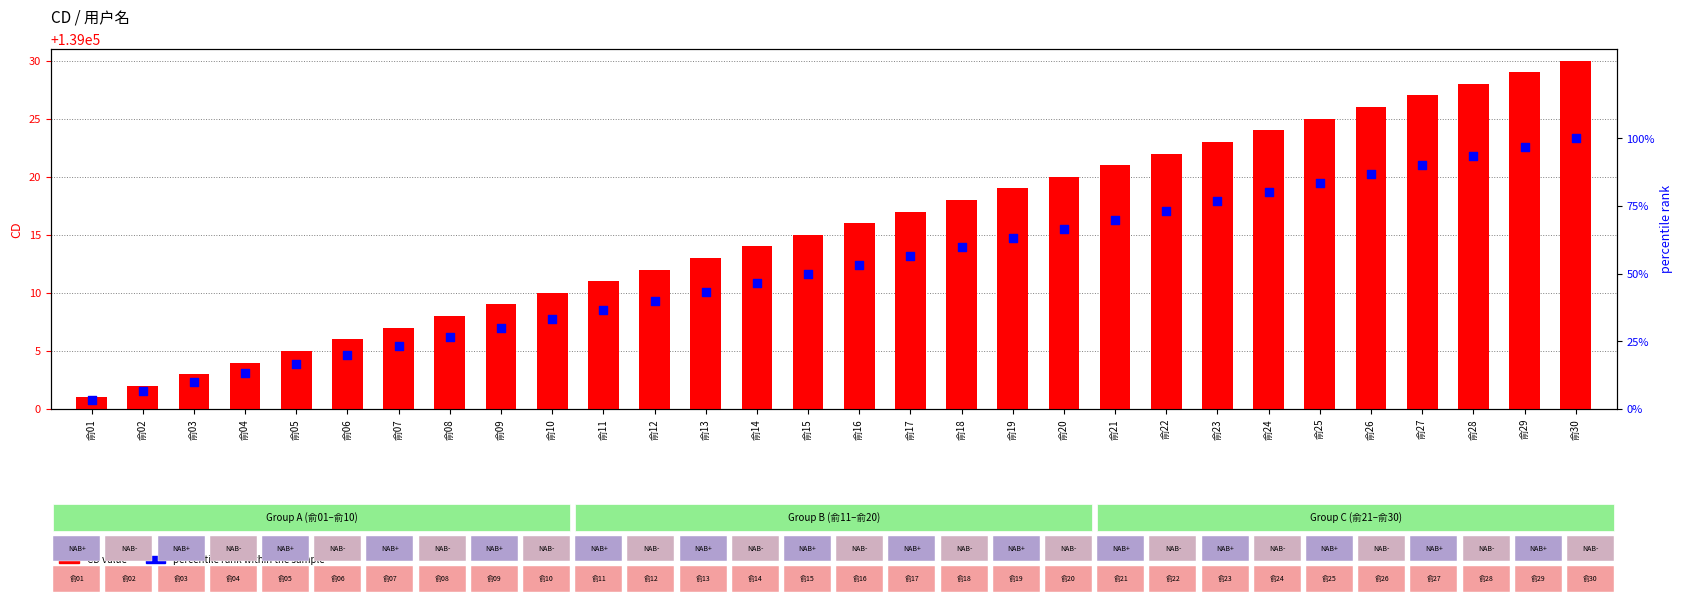

Which series has the largest total across all categories?

CD value